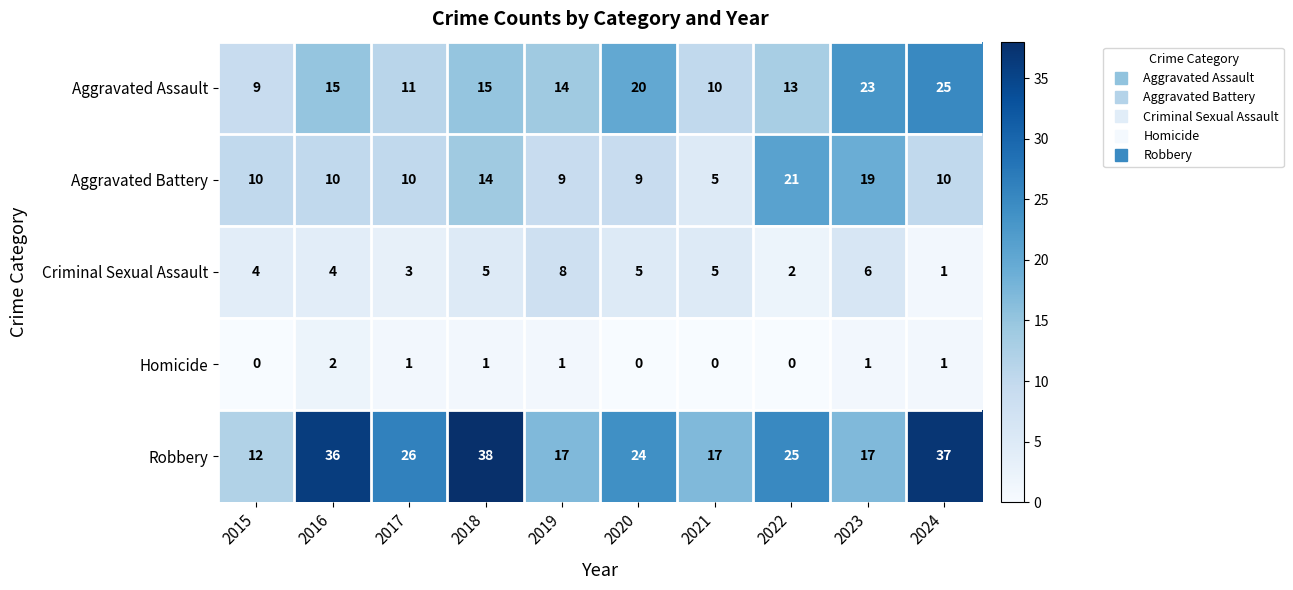

What is the difference between the highest and lowest values at 2017?

25